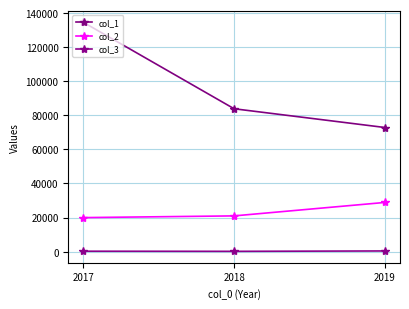

How many distinct data groups are displayed?

3